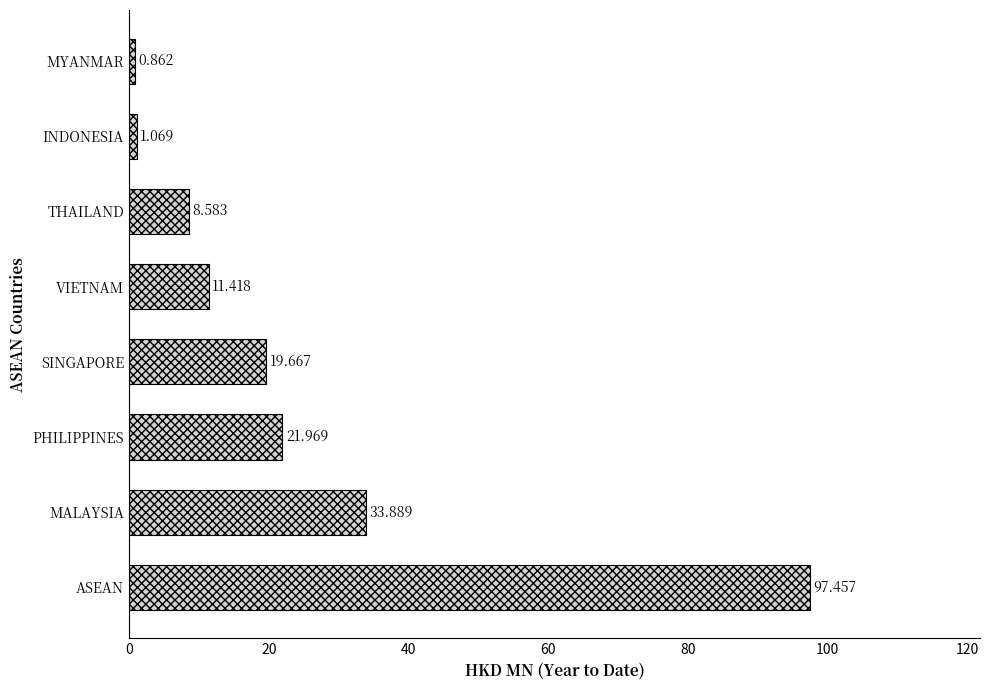

Where is the data nearest to the value 49?

MALAYSIA